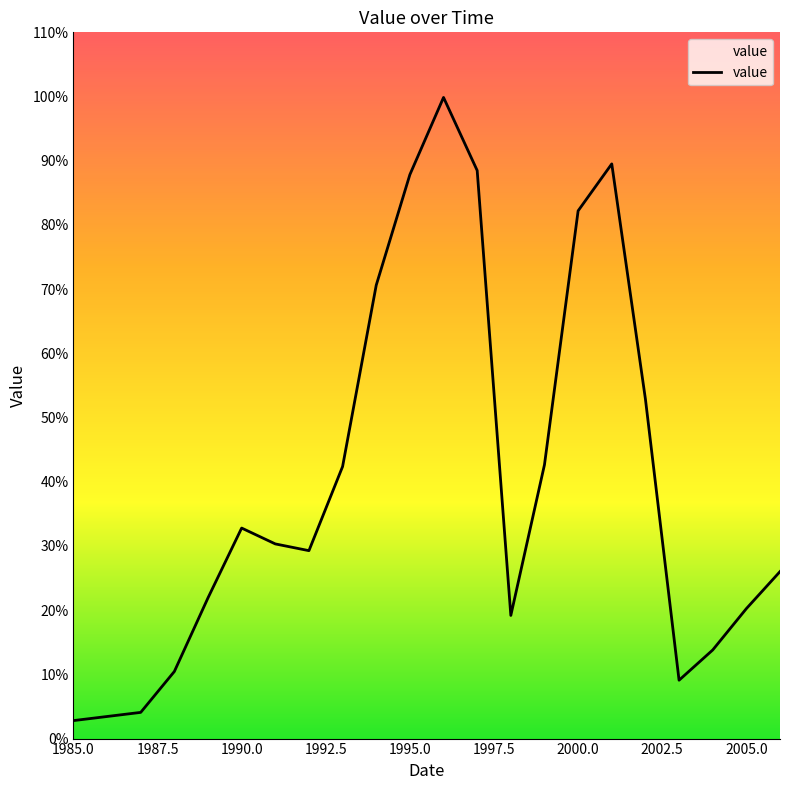

What is the difference between the maximum and minimum values?

97.1